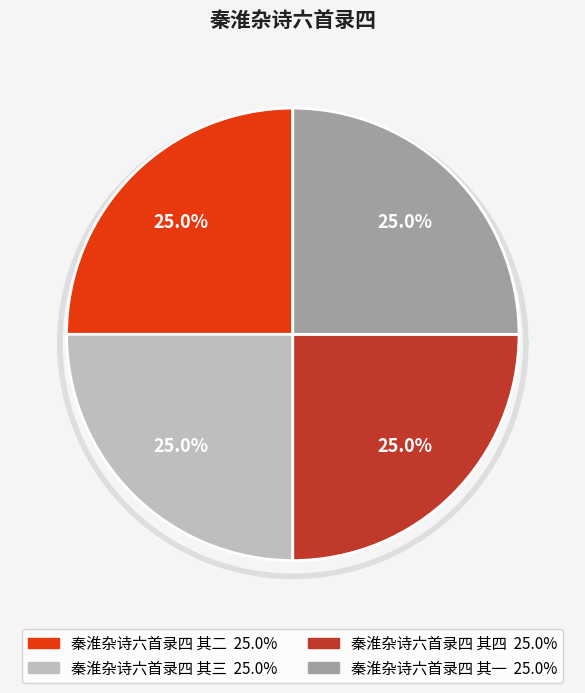

To the nearest percent, what portion does 秦淮杂诗六首录四 其三 represent?

25%